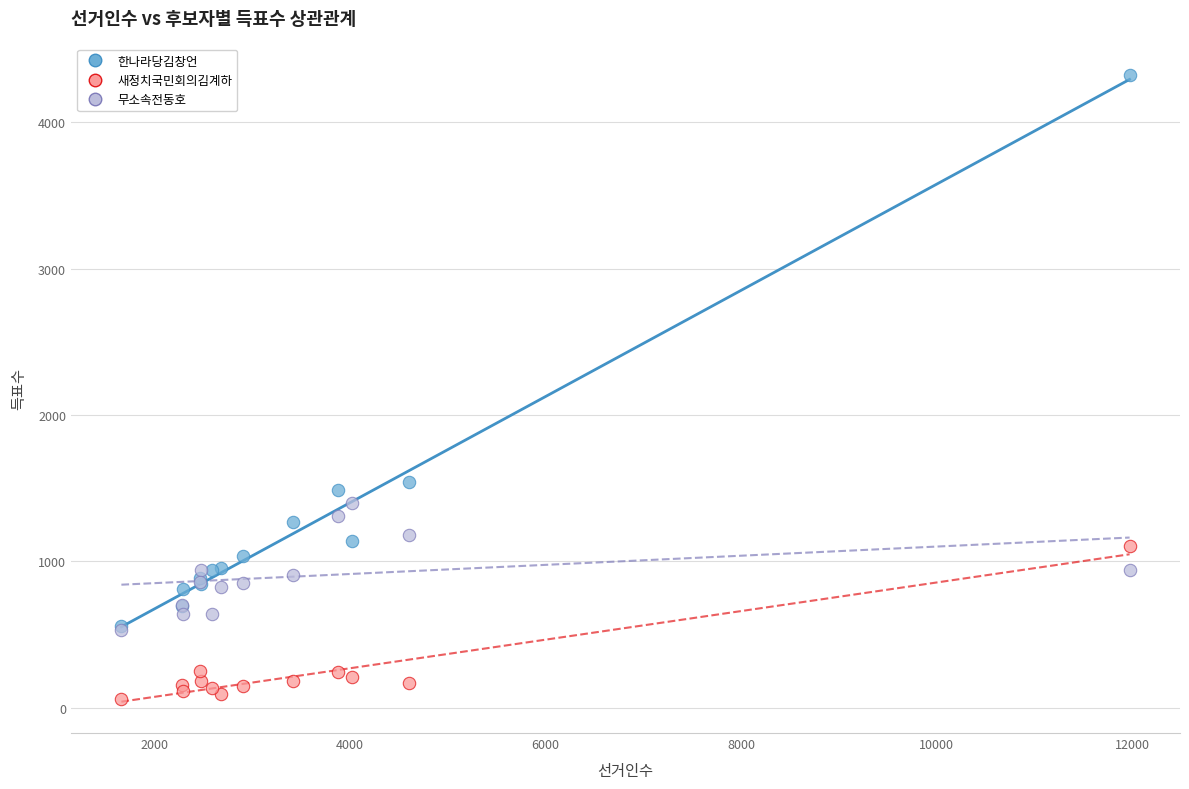

Which series contains the highest Y value?

한나라당김창언